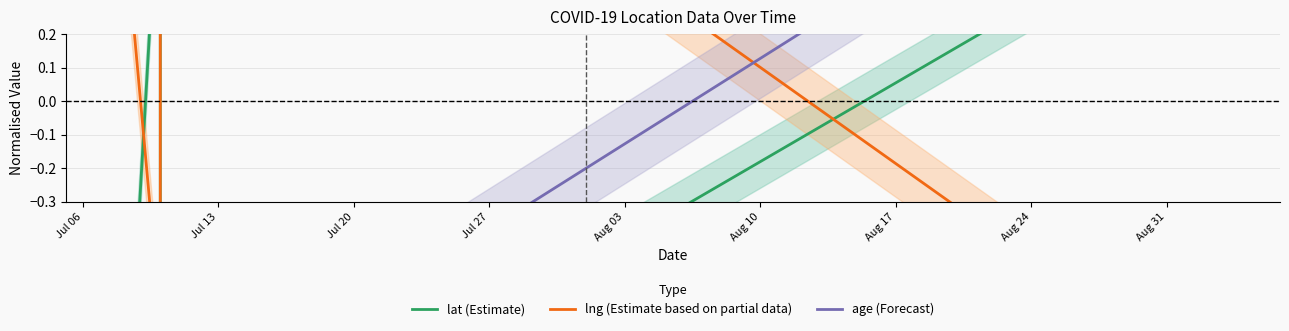

What is the value of the age (Forecast) point at the 7th from the left?

1.0